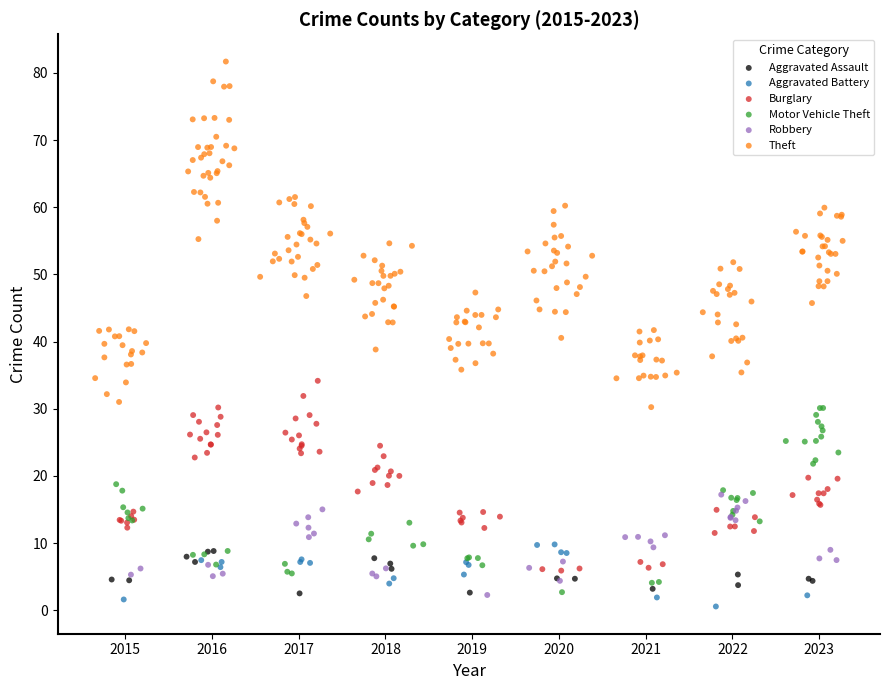

Which series contains the highest Y value?

Theft